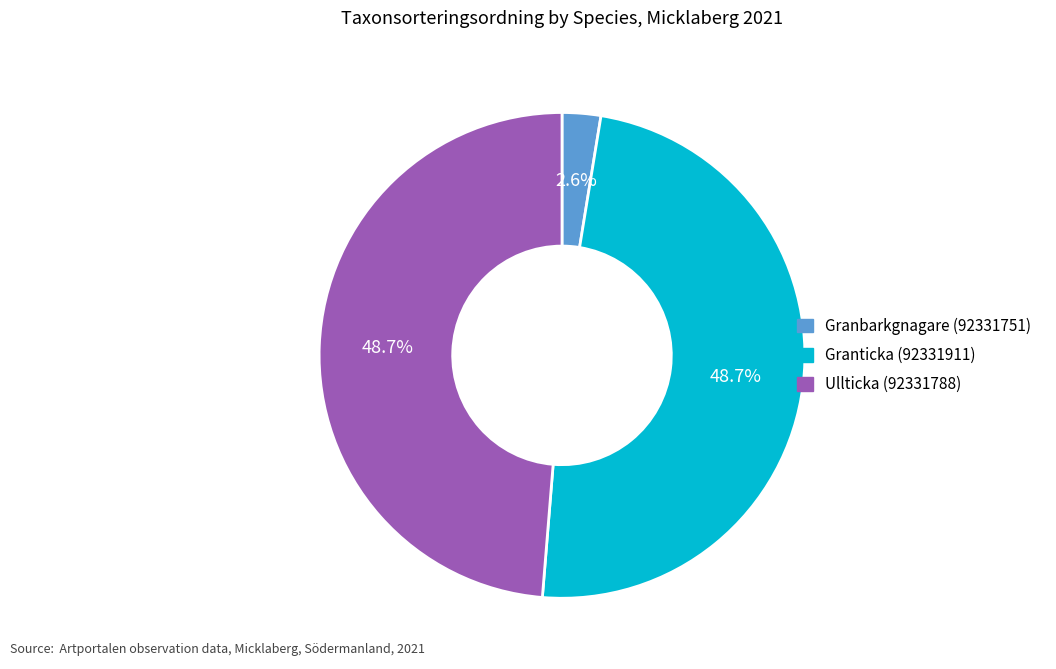

Between Granbarkgnagare (92331751) and Ullticka (92331788), which is larger?

Ullticka (92331788)